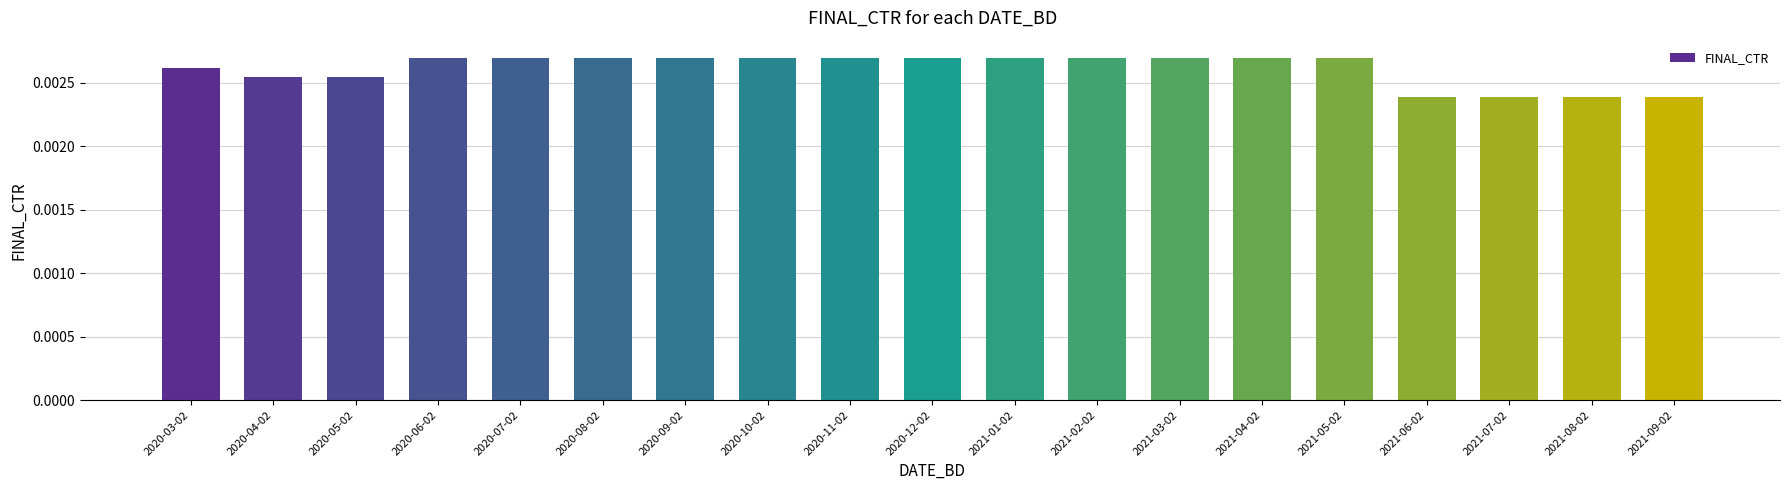

How many bars are there in total?

19